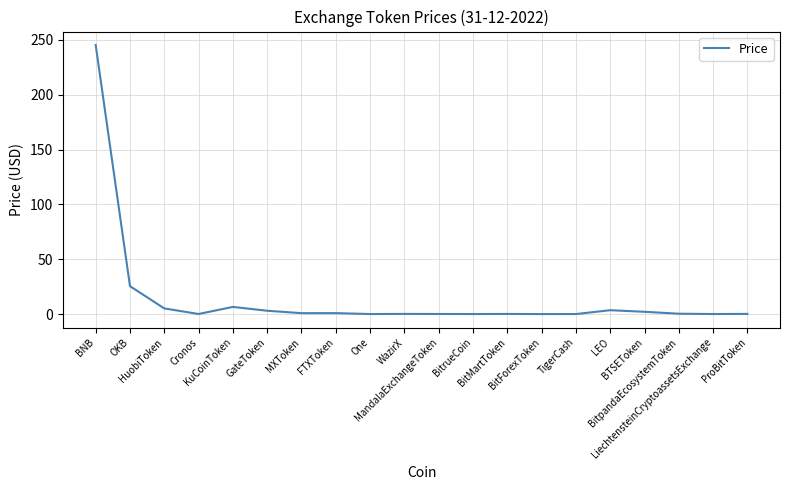

What is the sum of the values at One and GateToken?

3.0